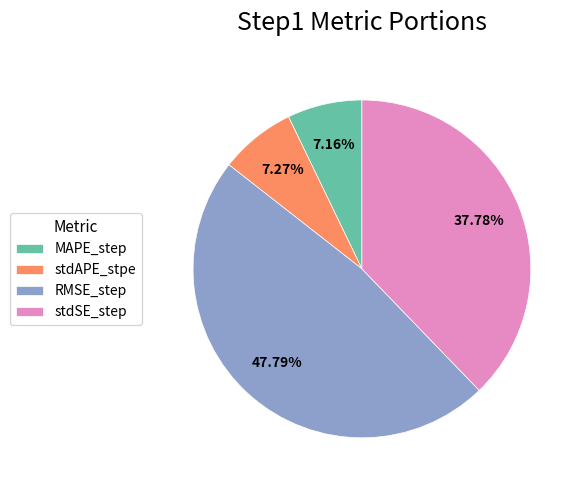

Is the sum of stdSE_step and RMSE_step greater than half?

Yes